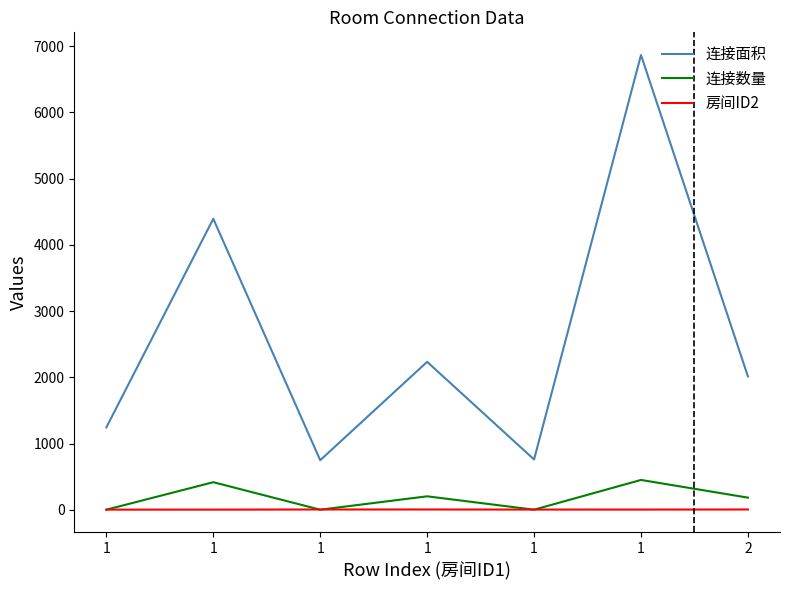

Rank the series by their maximum value, from highest to lowest.

连接面积, 连接数量, 房间ID2